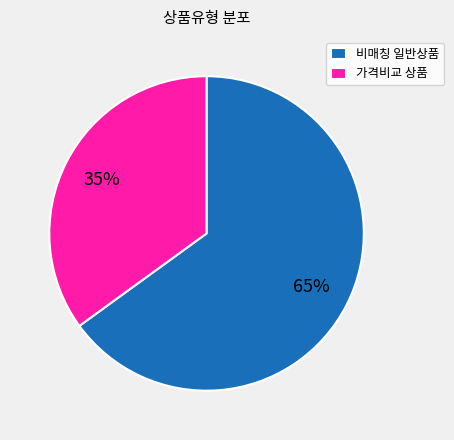

Does 가격비교 상품 represent more than half of the total?

No